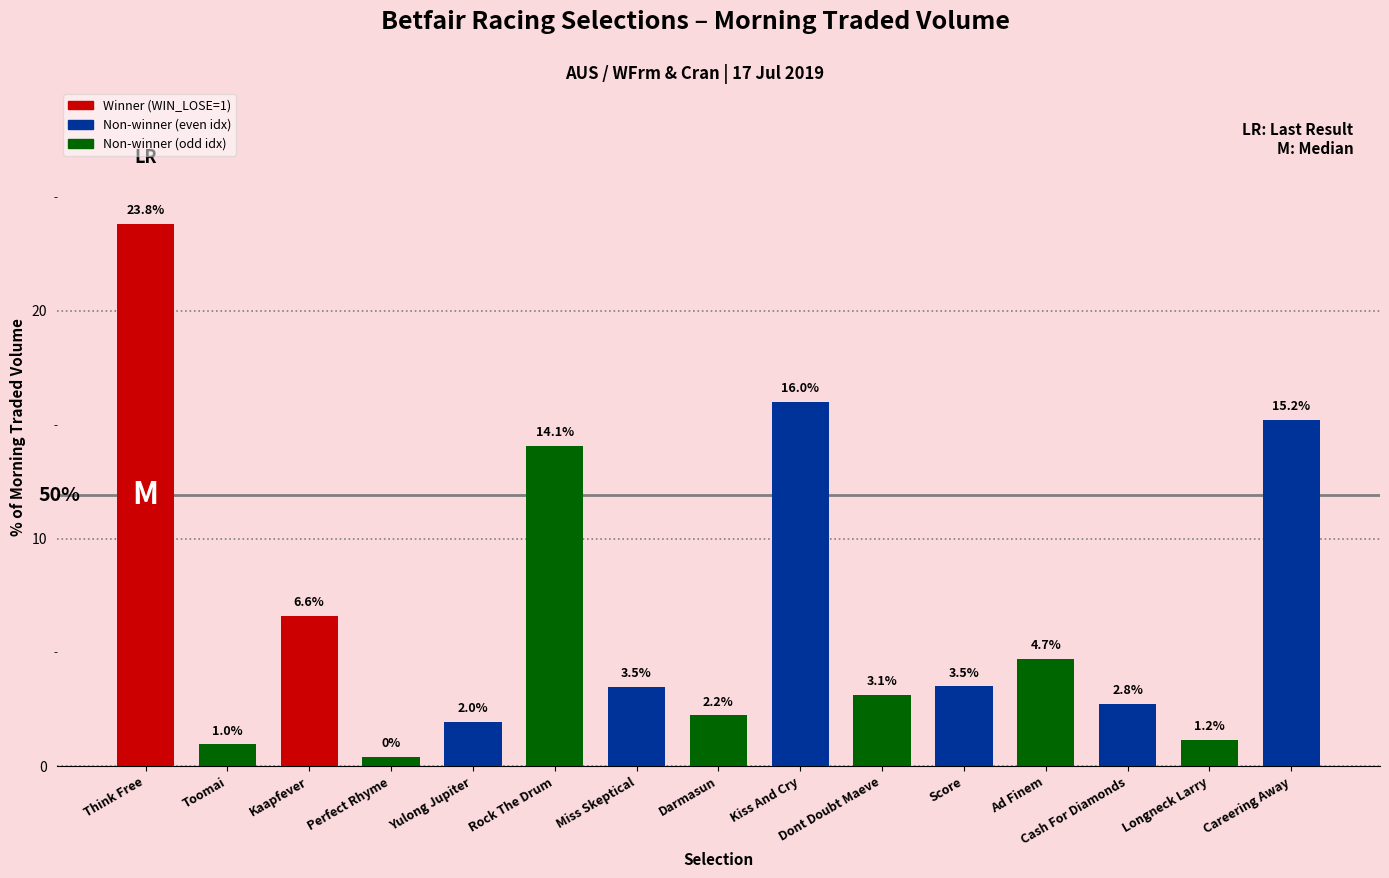

What is the difference between the maximum and minimum values?

23.4